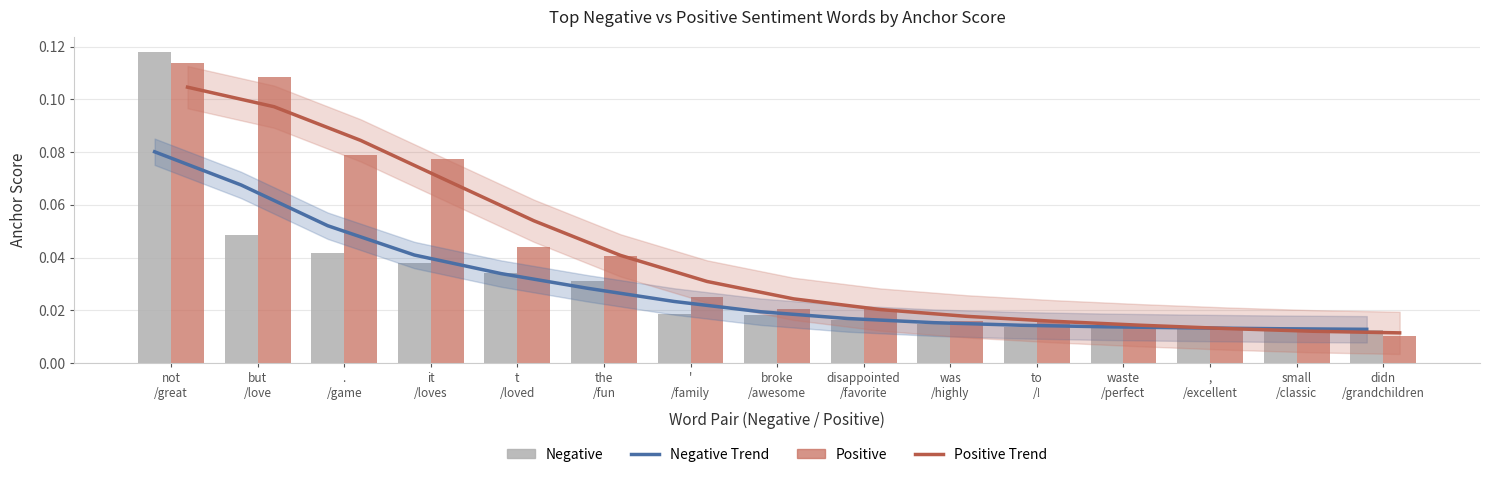

Which series has the largest range (max minus min)?

Negative